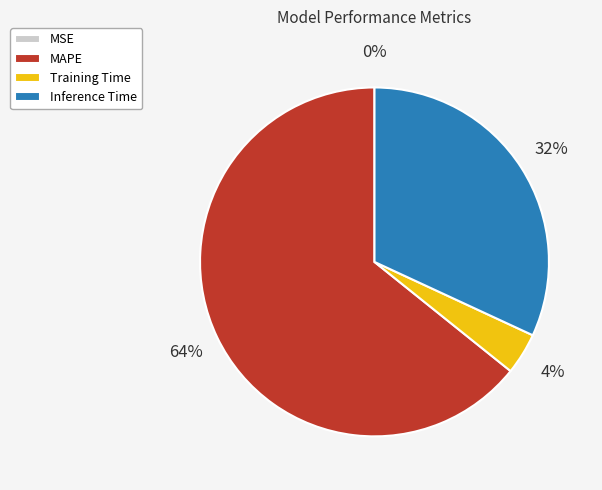

Which has a higher value, MAPE or Inference Time?

MAPE